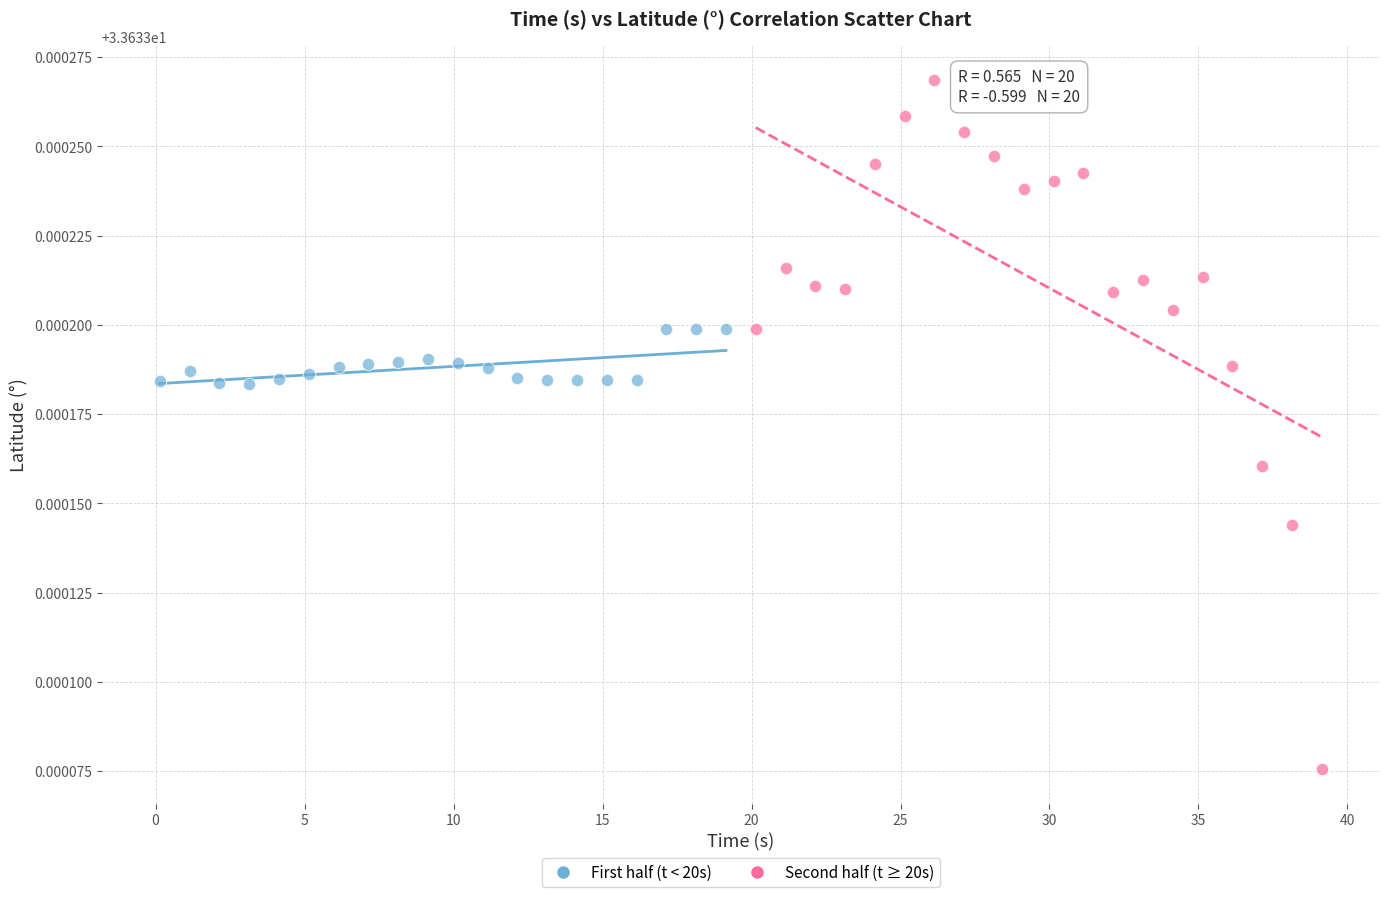

Which series has the widest spread of Y values?

Second half (t ≥ 20s)